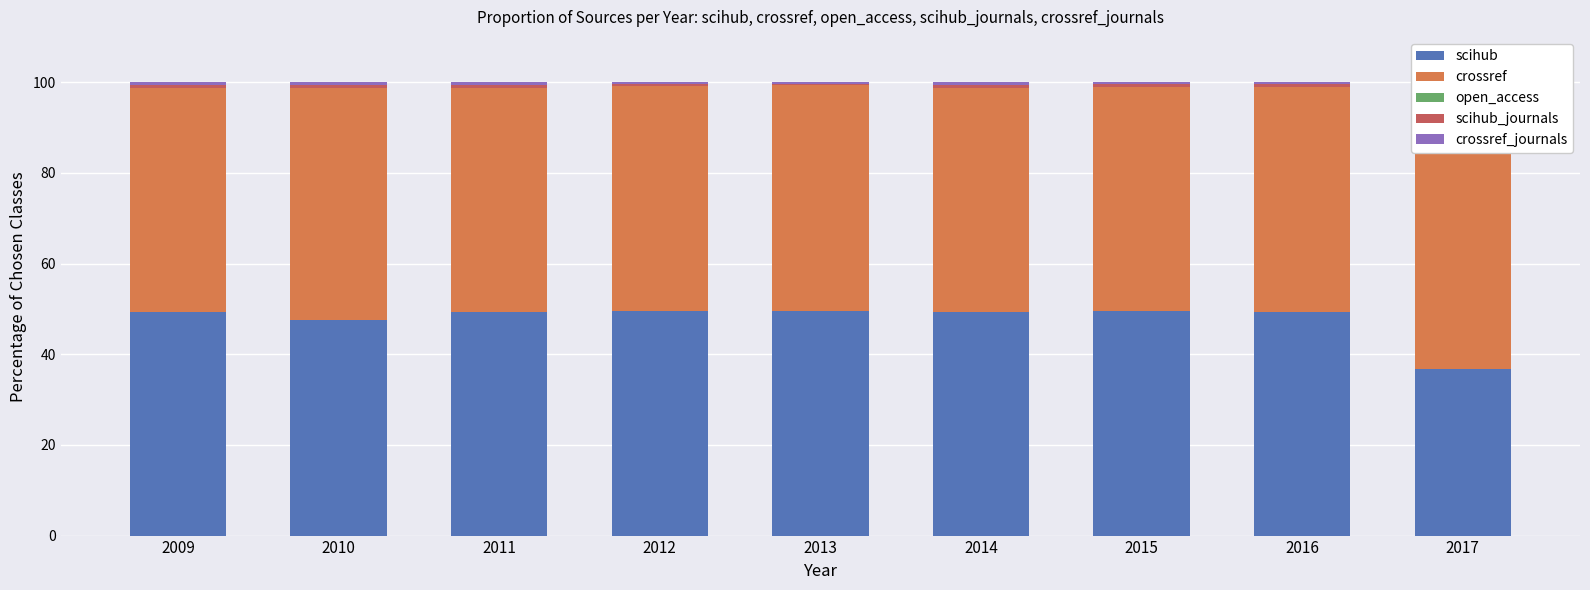

What are all the series names shown in the legend?

scihub, crossref, open_access, scihub_journals, crossref_journals